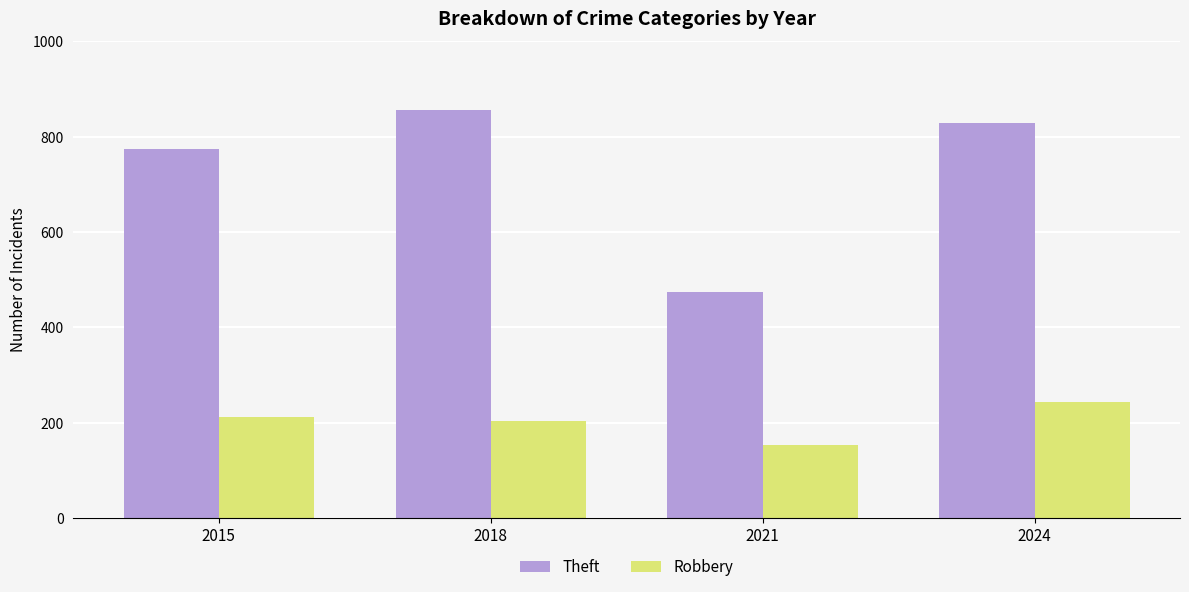

How many bars are there in total?

8